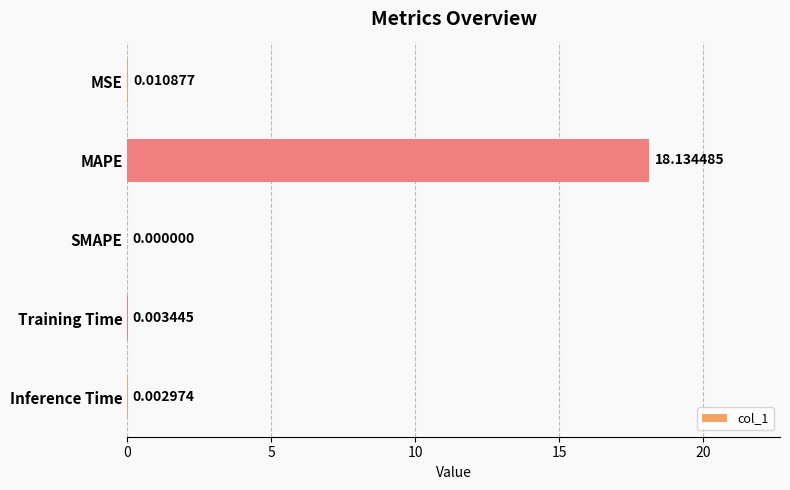

Where is the data nearest to the value 9?

MSE